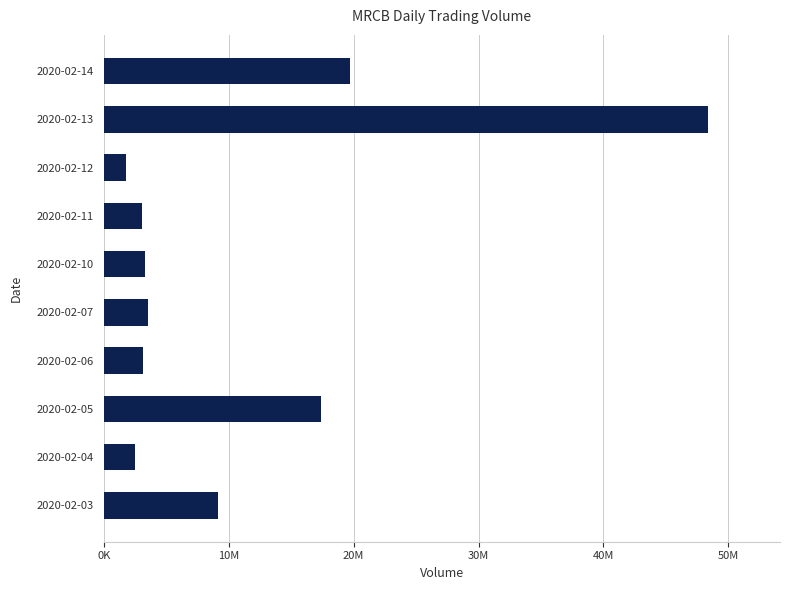

At which label is the value closest to 25057800?

2020-02-14